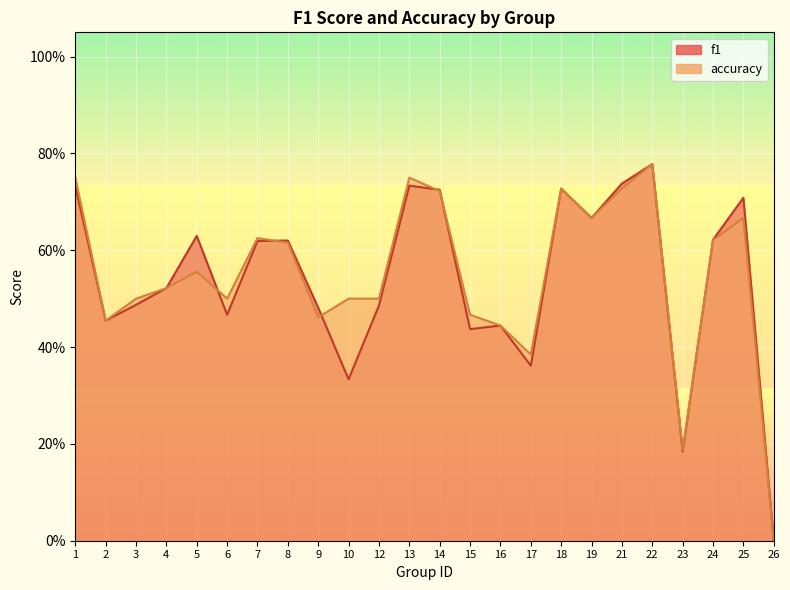

Between which two adjacent categories do f1 and accuracy first intersect?

5 and 6